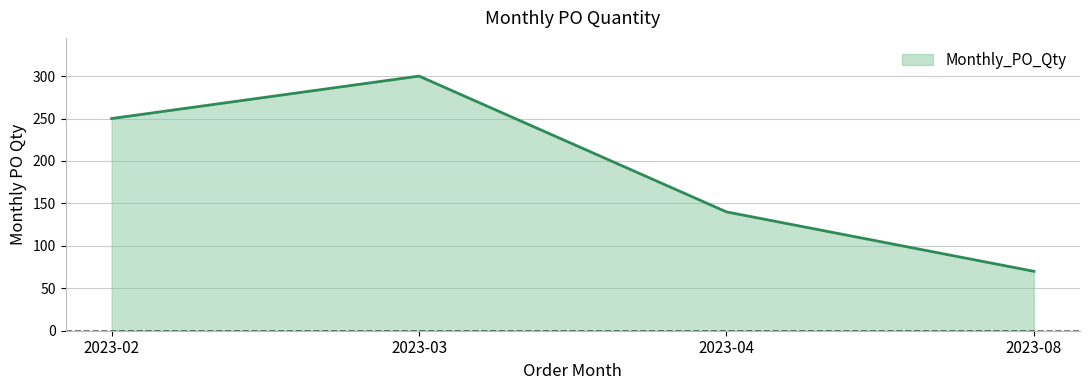

What is the difference between the values at 2023-03 and 2023-04?

160